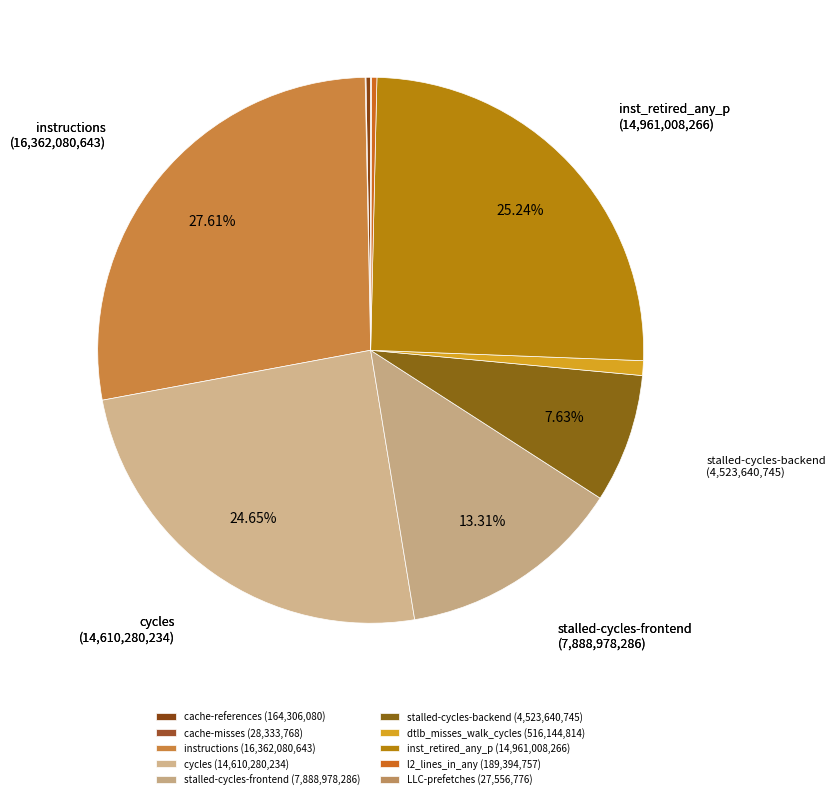

Which has a higher value, cache-misses or stalled-cycles-backend?

stalled-cycles-backend